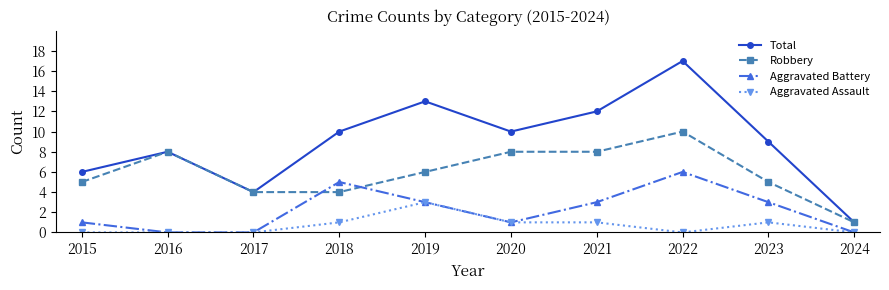

Where is the first local maximum for Total?

2016